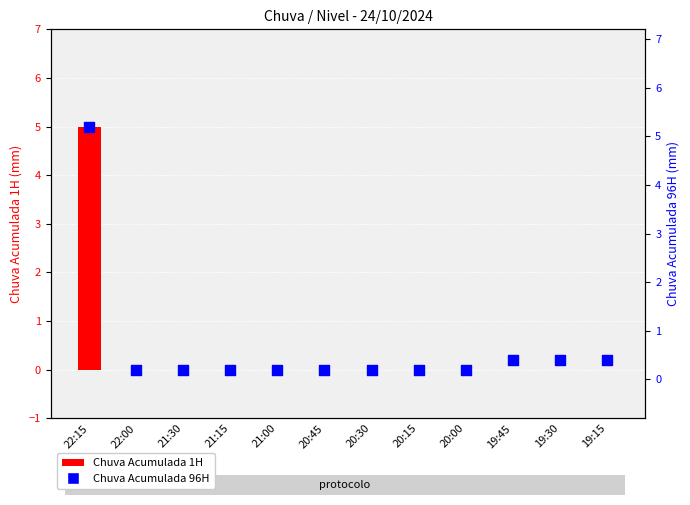

Which series has the widest spread of Y values?

Chuva Acumulada 1H